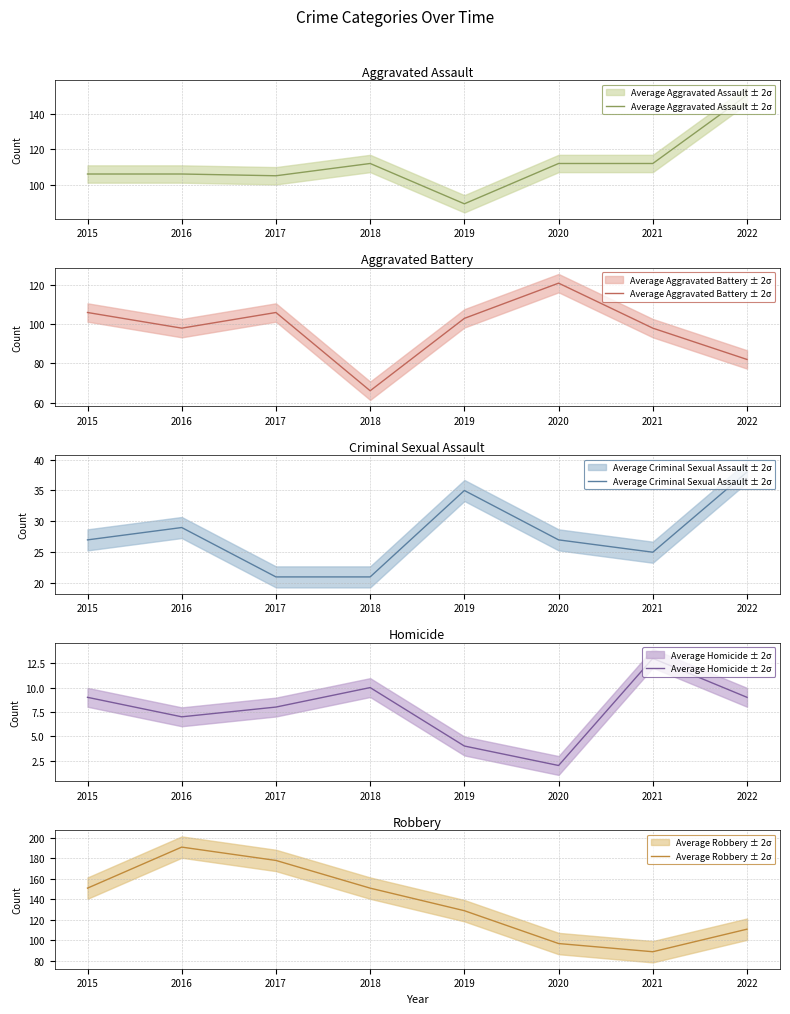

List the series in order of their peak value, lowest first.

Average Homicide ± 2σ, Average Criminal Sexual Assault ± 2σ, Average Aggravated Battery ± 2σ, Average Aggravated Assault ± 2σ, Average Robbery ± 2σ